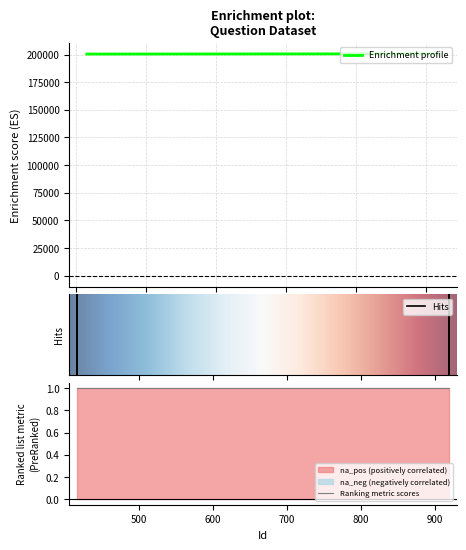

What is the difference between the maximum and minimum values?

224